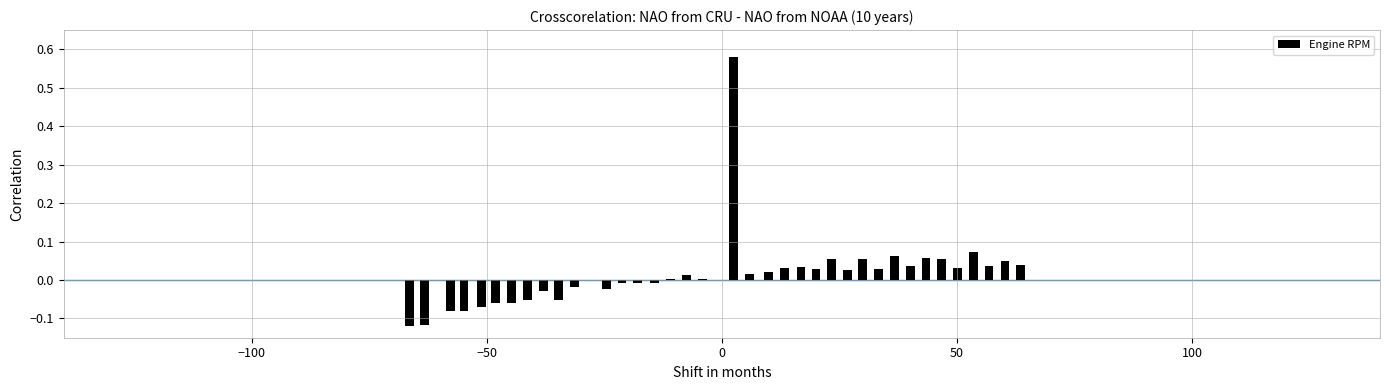

Is it true that the value at 100 is -0.1?

False